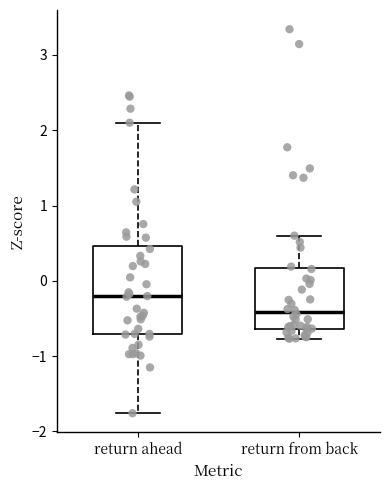

Where is the lower edge of the box for return ahead on the y-axis? The values are not printed on the chart, so give them approximately, as read against the axis.

-0.7